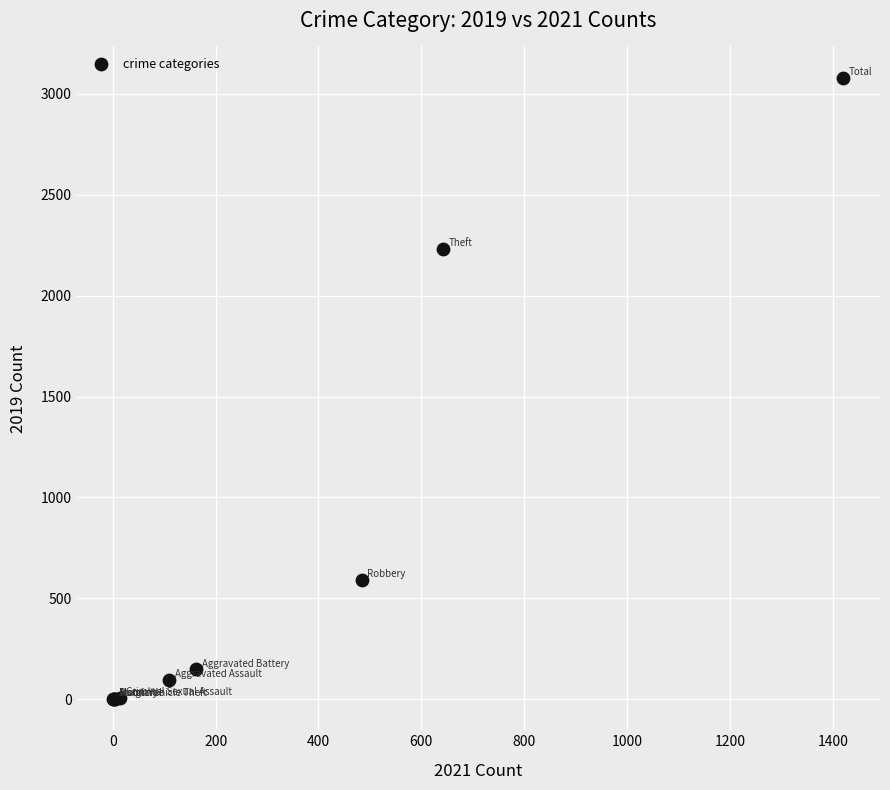

What Y value in the scatter plot is closest to 1540?

2230